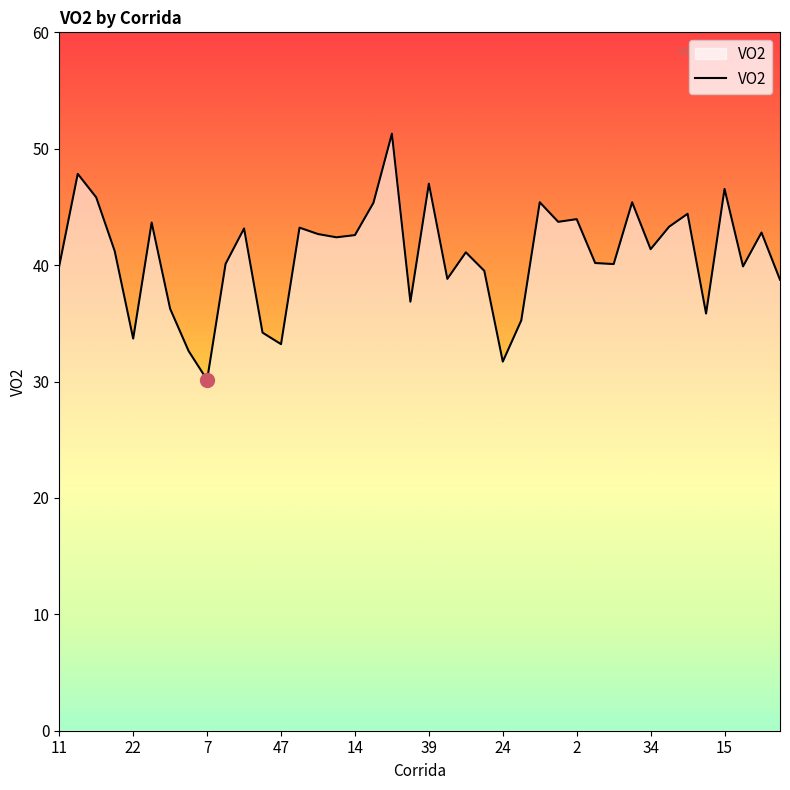

What is the maximum value shown in the chart?

51.3